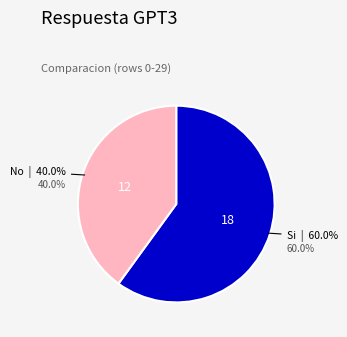

What percentage is the No slice, to the nearest percent?

40%